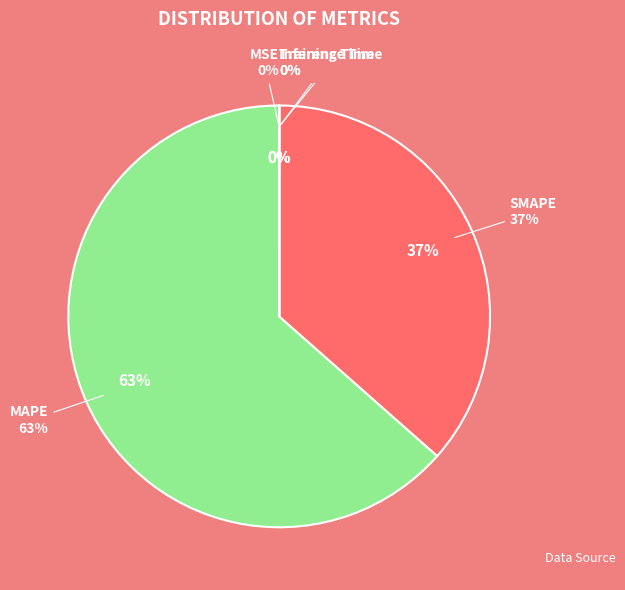

What is the total percentage of Training Time and SMAPE?

36.5%